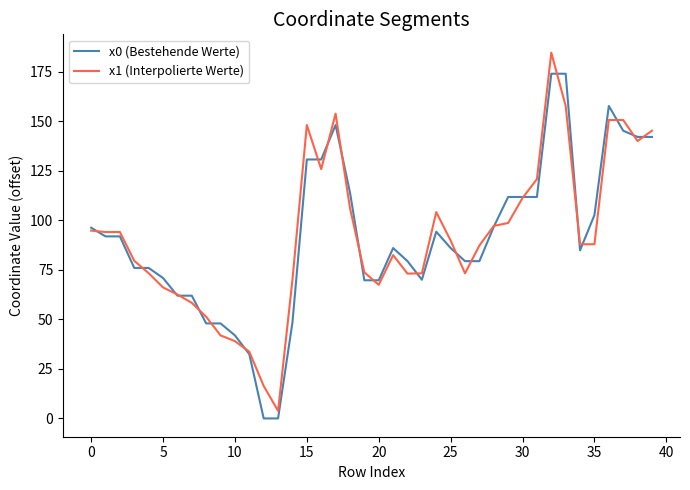

What is the difference between the maximum and minimum values in the x0 (Bestehende Werte) series?

174.1